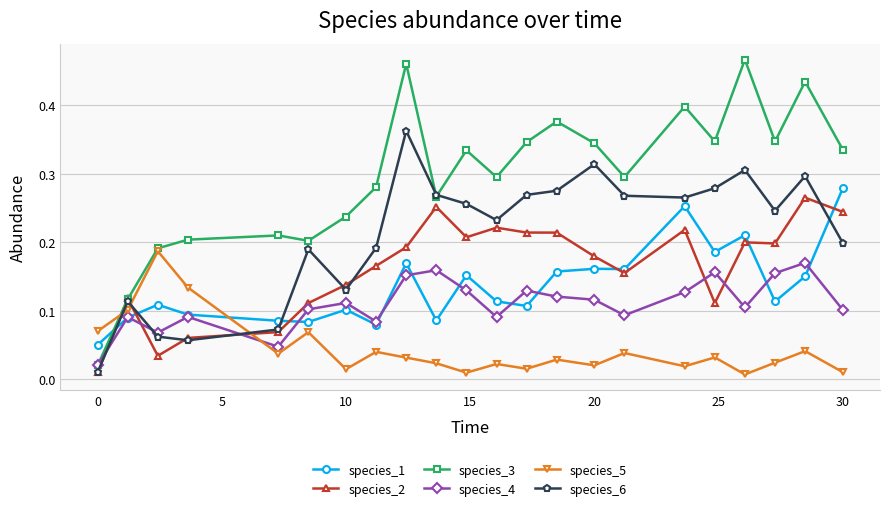

In species_3, how many points are lower than both neighbors (excluding endpoints)?

6